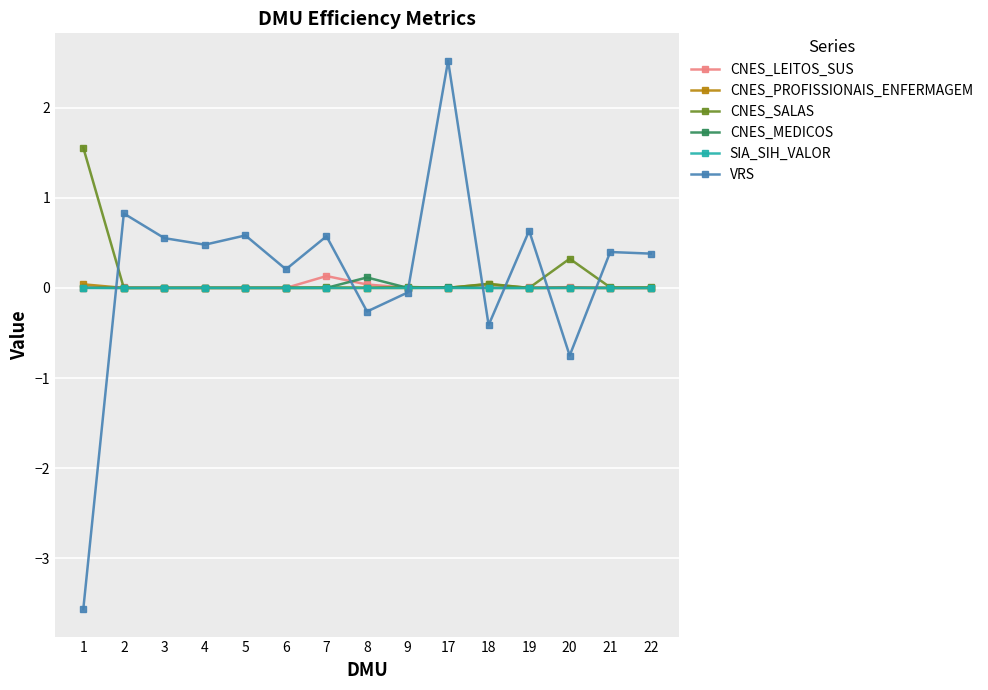

True or false: SIA_SIH_VALOR has more than 0 points higher than both neighbors.

True